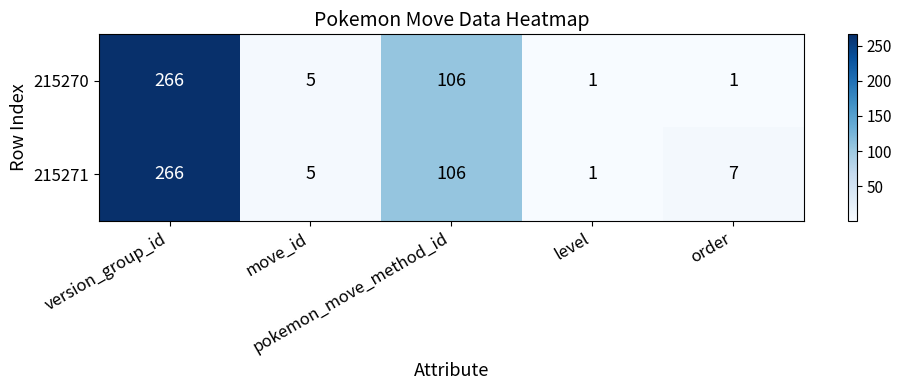

Which series has the largest total across all categories?

215271